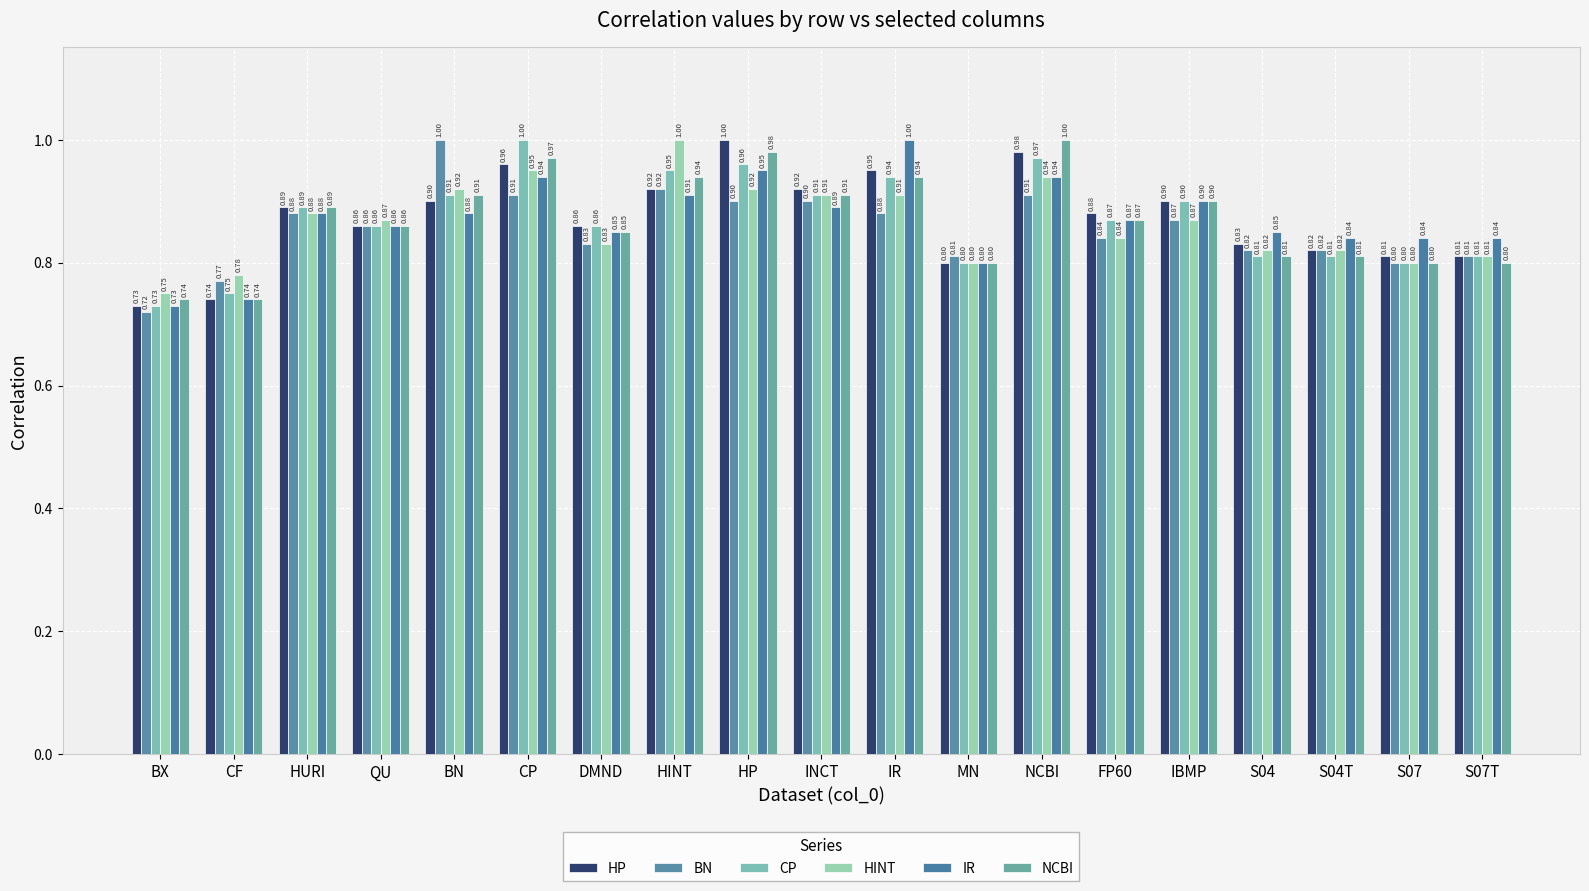

What is the label of the 8th bar from the left?

HINT